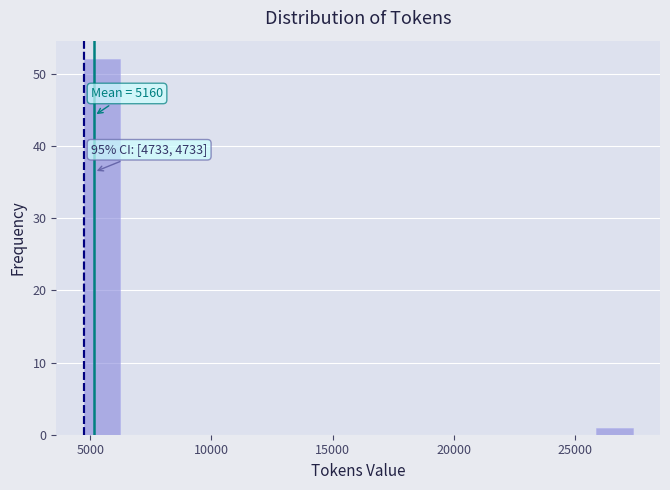

Read against the x-axis, roughly where is the centre of the tallest bar?

5500